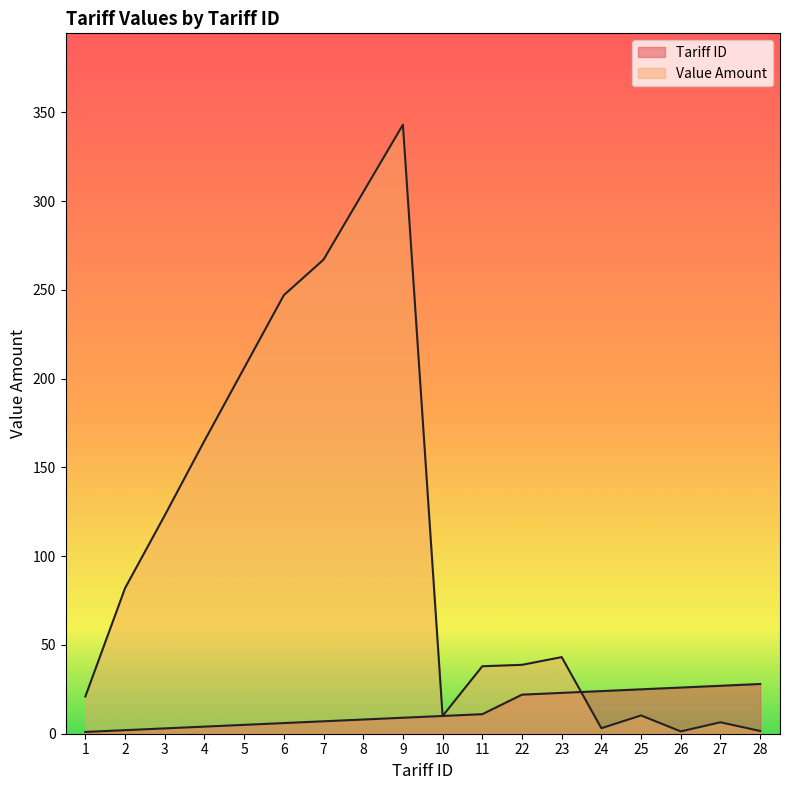

In Value Amount, how many points are lower than both neighbors (excluding endpoints)?

3